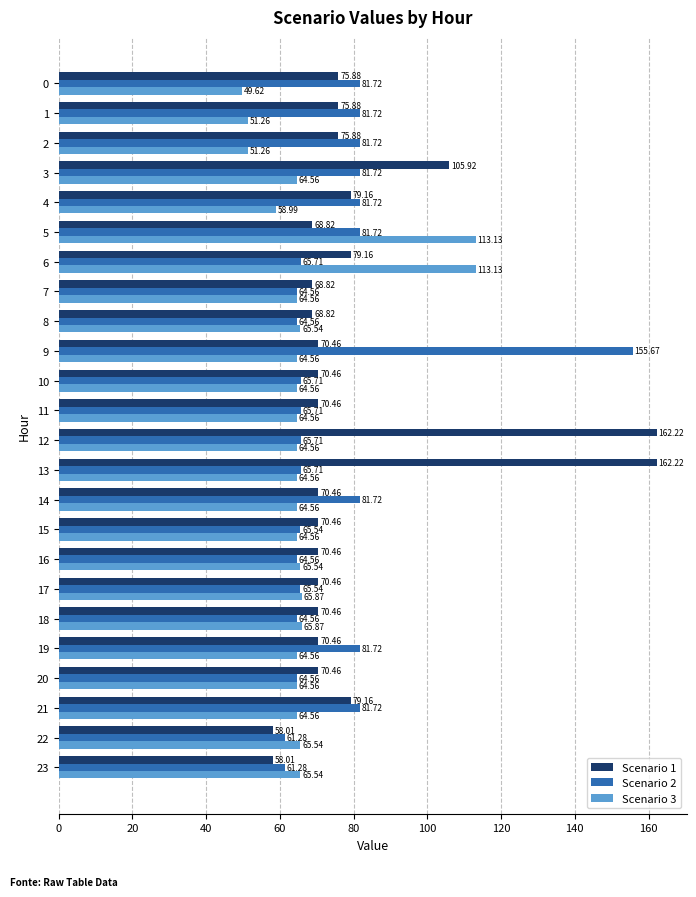

How many data points in Scenario 3 are above 64?

20